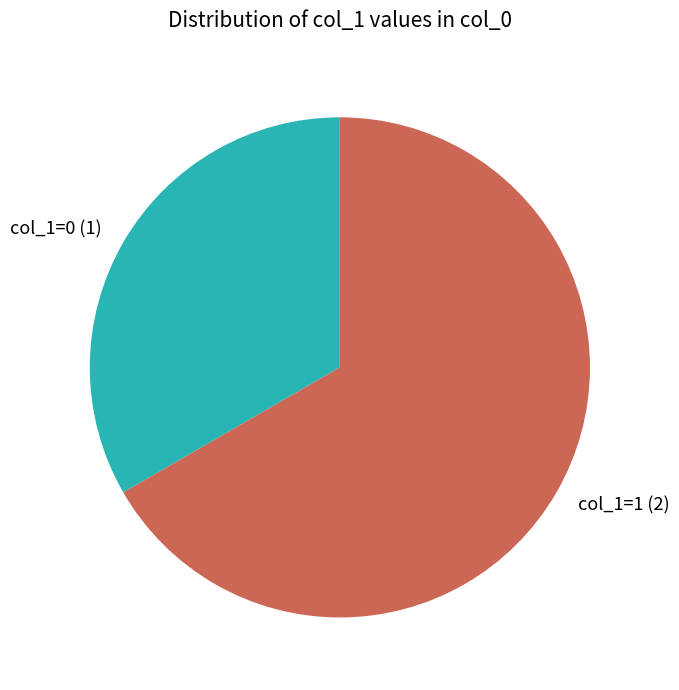

How many slices are in this pie chart?

2